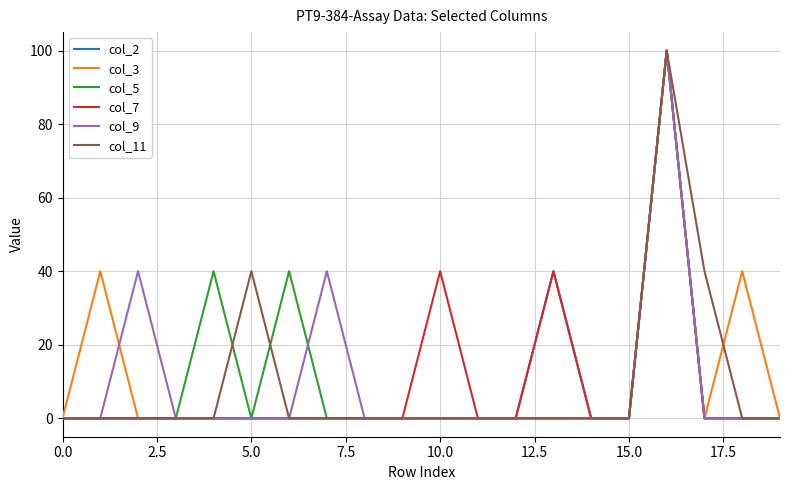

How many lines are shown in the chart?

6